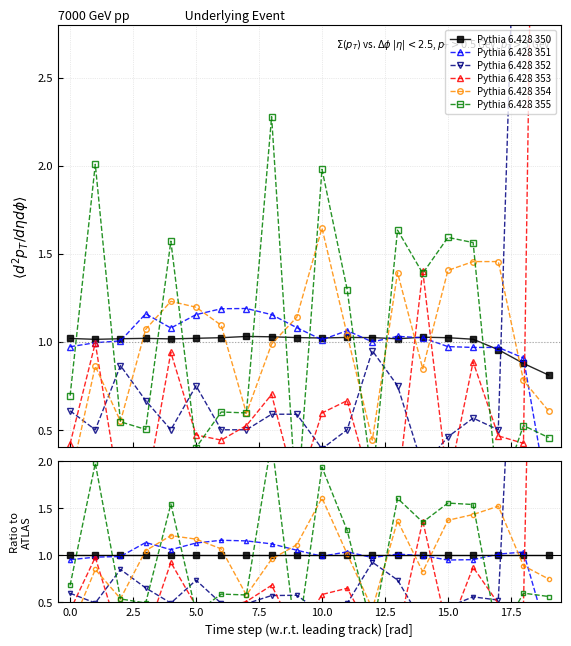

Which series has the largest range (max minus min)?

Pythia 6.428 353